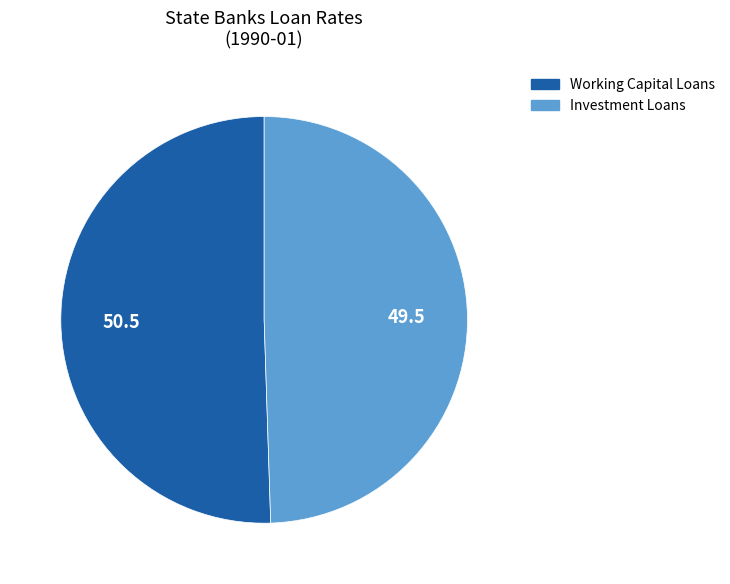

Combined, do Working Capital Loans and Investment Loans account for over 50%?

Yes